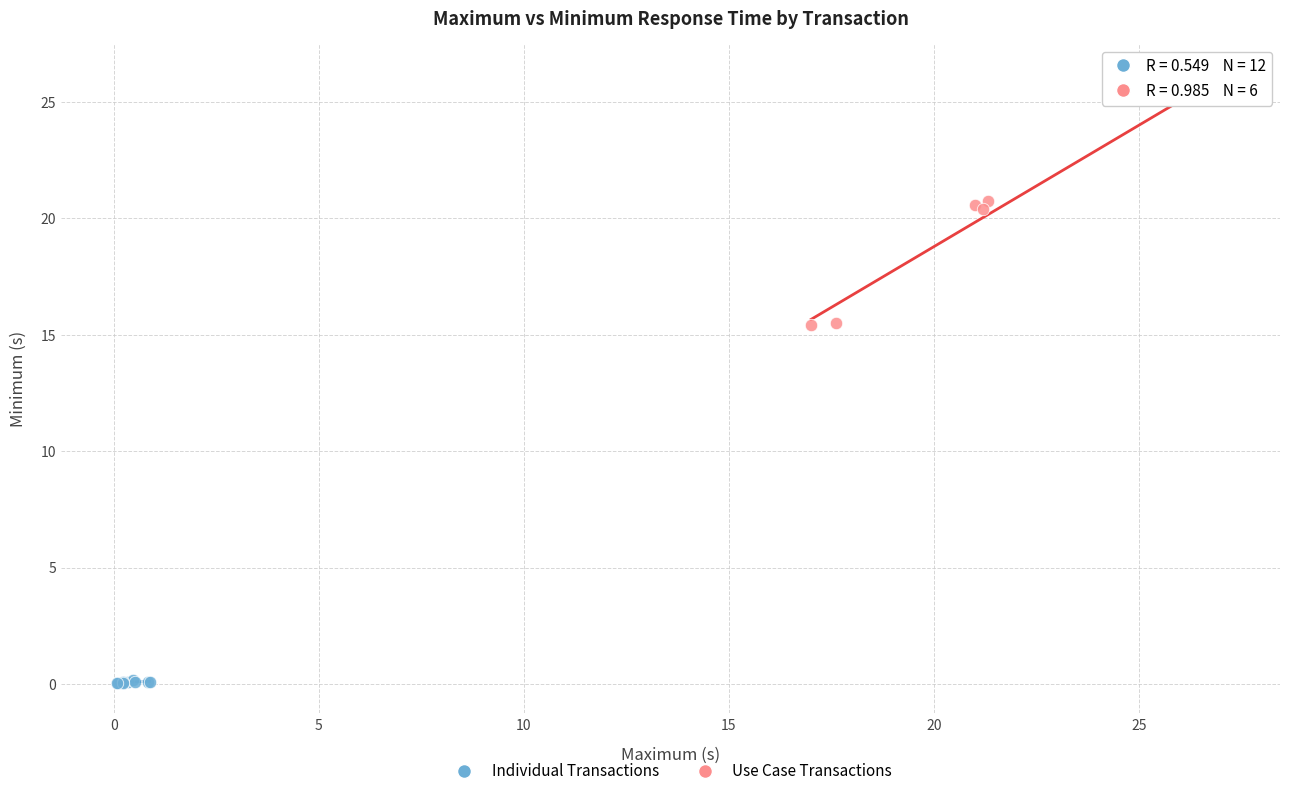

Which series reaches the maximum Y coordinate?

Use Case Transactions